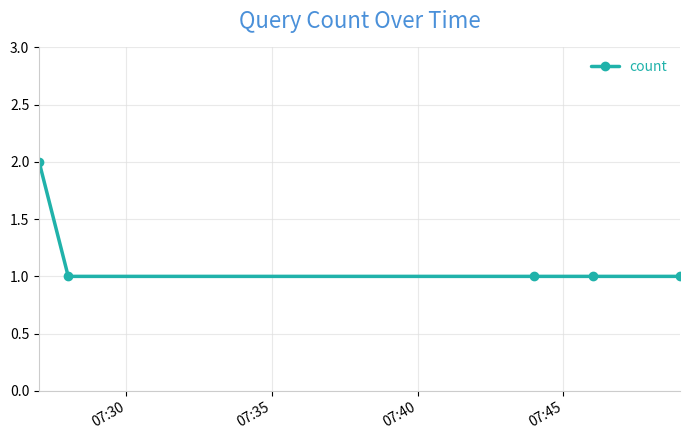

Reading right to left, what are all the values shown in this chart?

1	1	1	1	2